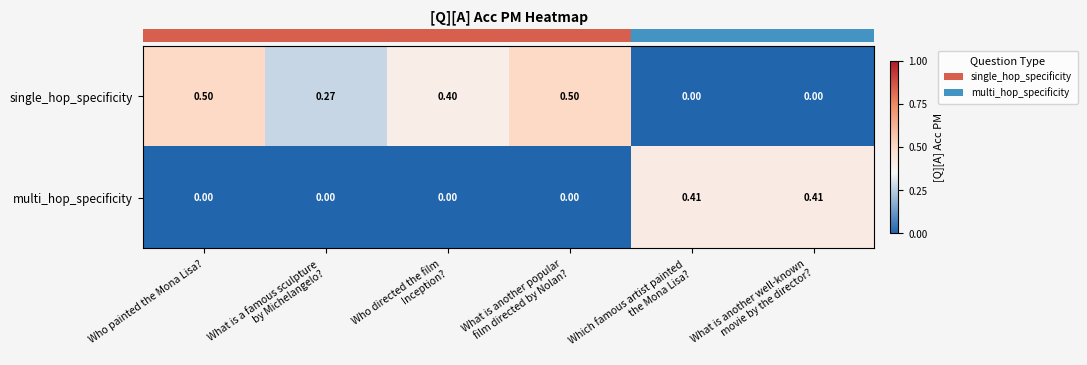

List the series in order of their overall mean, highest first.

single_hop_specificity, multi_hop_specificity